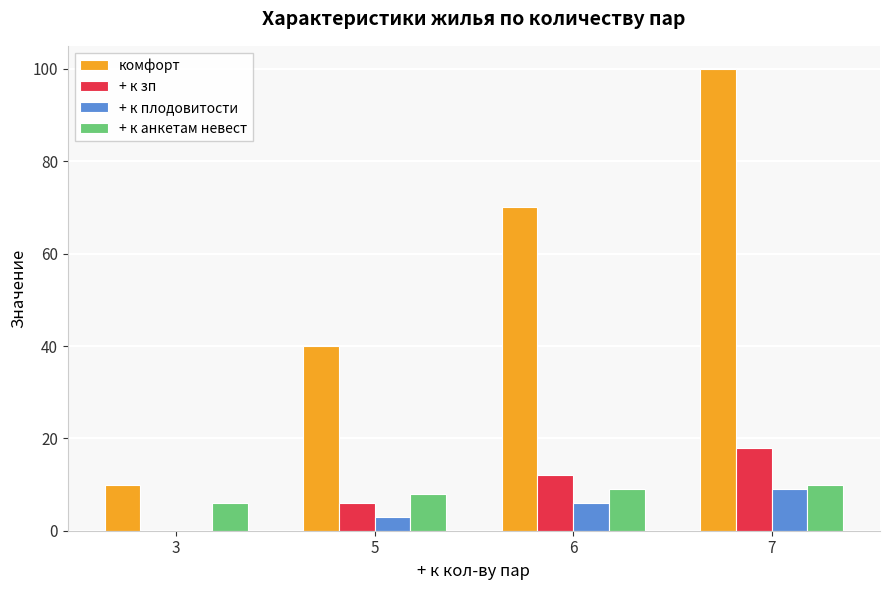

Are the bars grouped side by side (vs. stacked)?

Yes